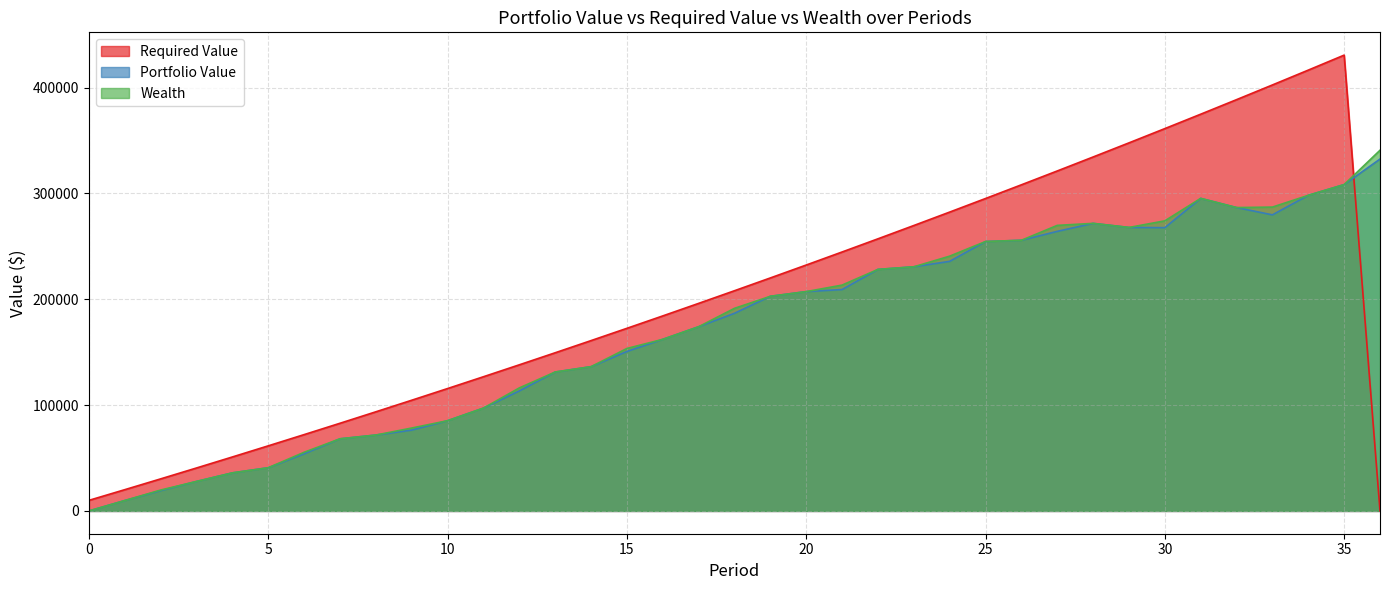

Which has a higher value, 2 or 34?

34